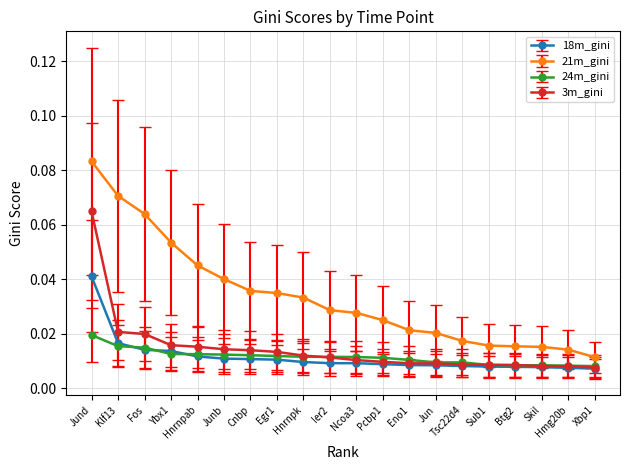

Count the 18m_gini values in the range 0 to 1.

20